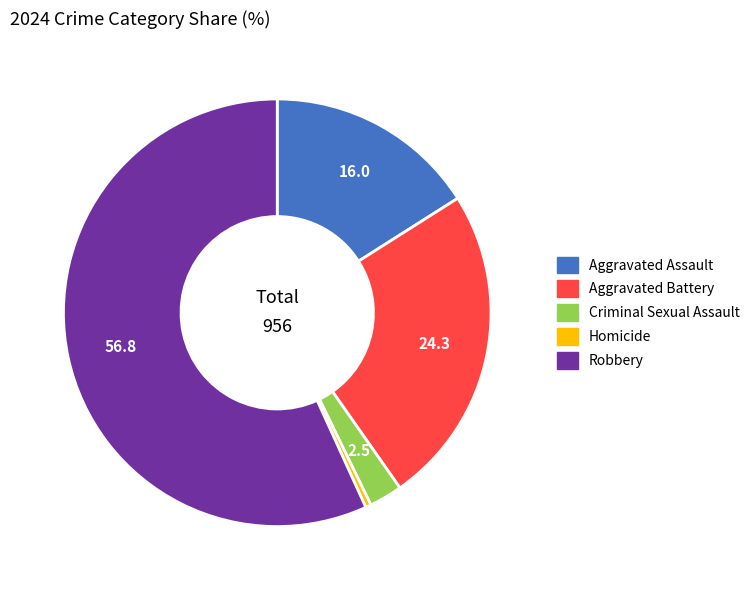

Which has a higher value, Aggravated Assault or Criminal Sexual Assault?

Aggravated Assault